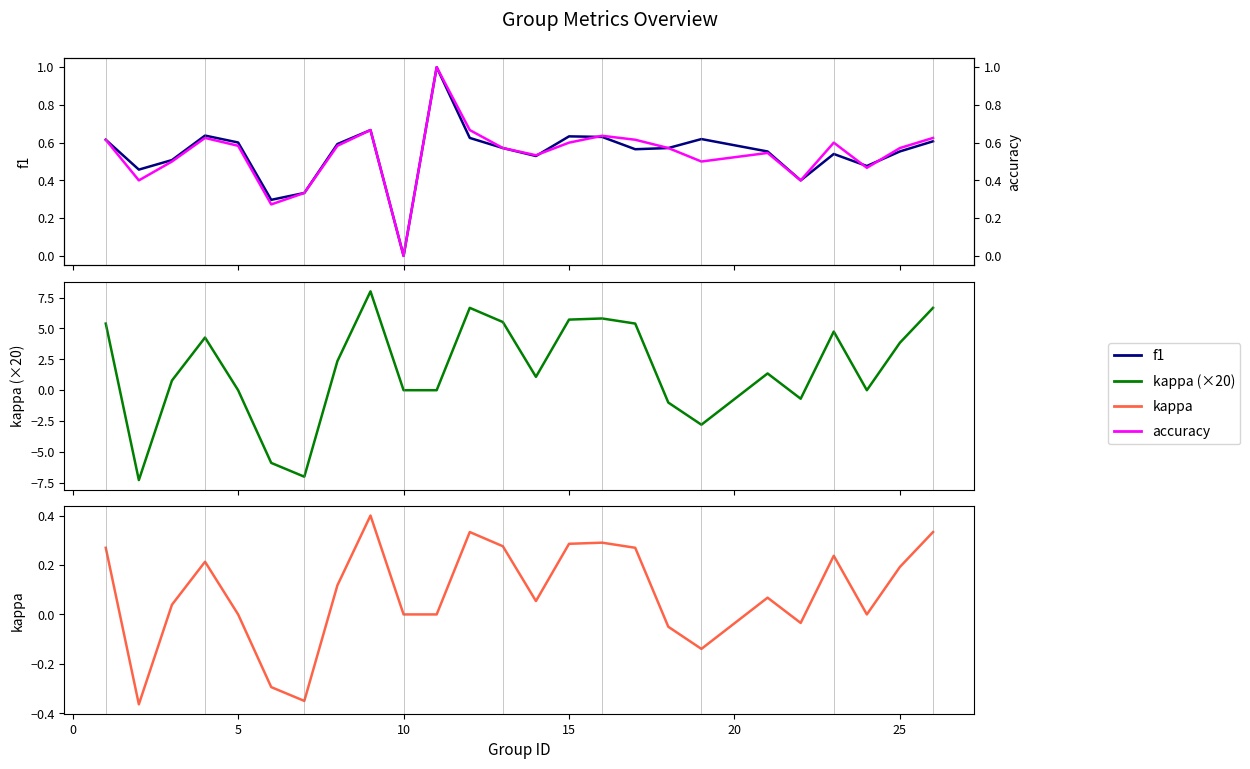

Between 0 and 14, which series saw the biggest shift?

kappa